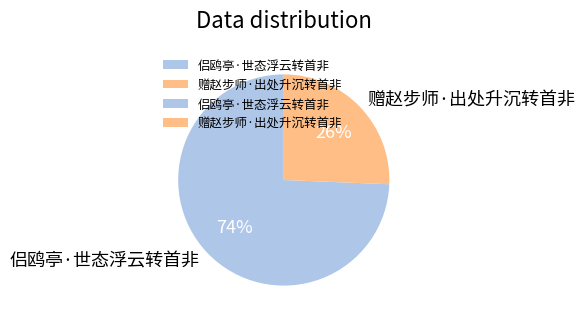

Do 赠赵步师·出处升沉转首非 and 侣鸥亭·世态浮云转首非 together represent more than half of the pie?

Yes